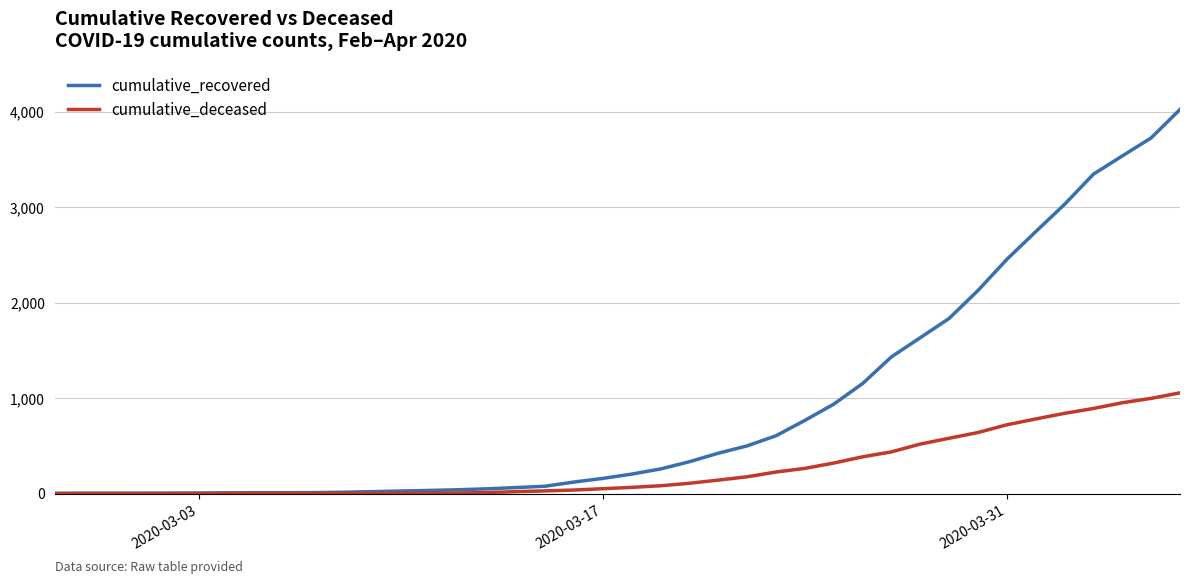

List the series in order of their peak value, highest first.

cumulative_recovered, cumulative_deceased